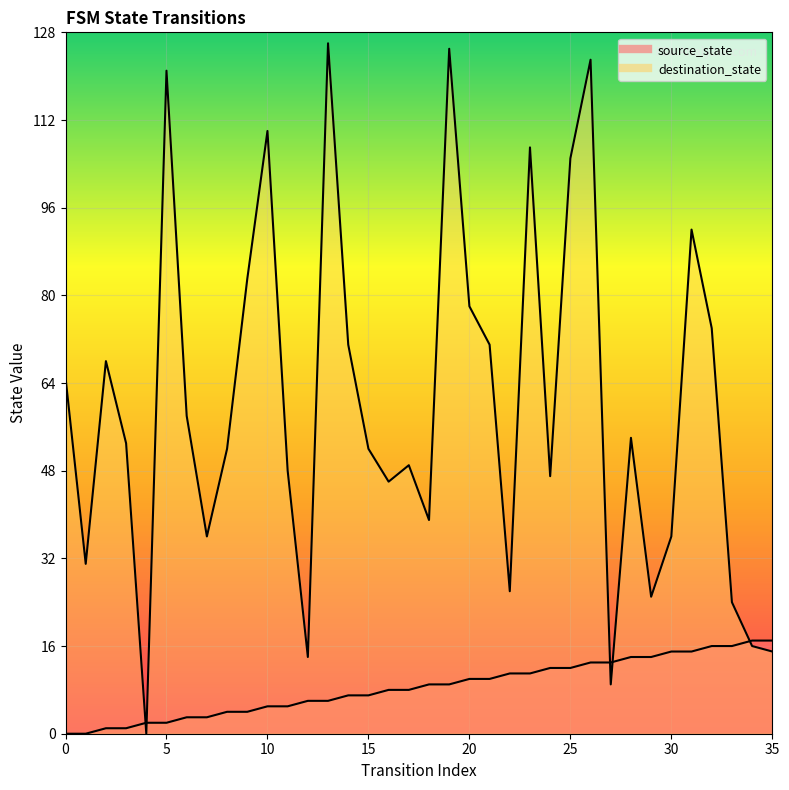

What is the greatest value displayed?

126